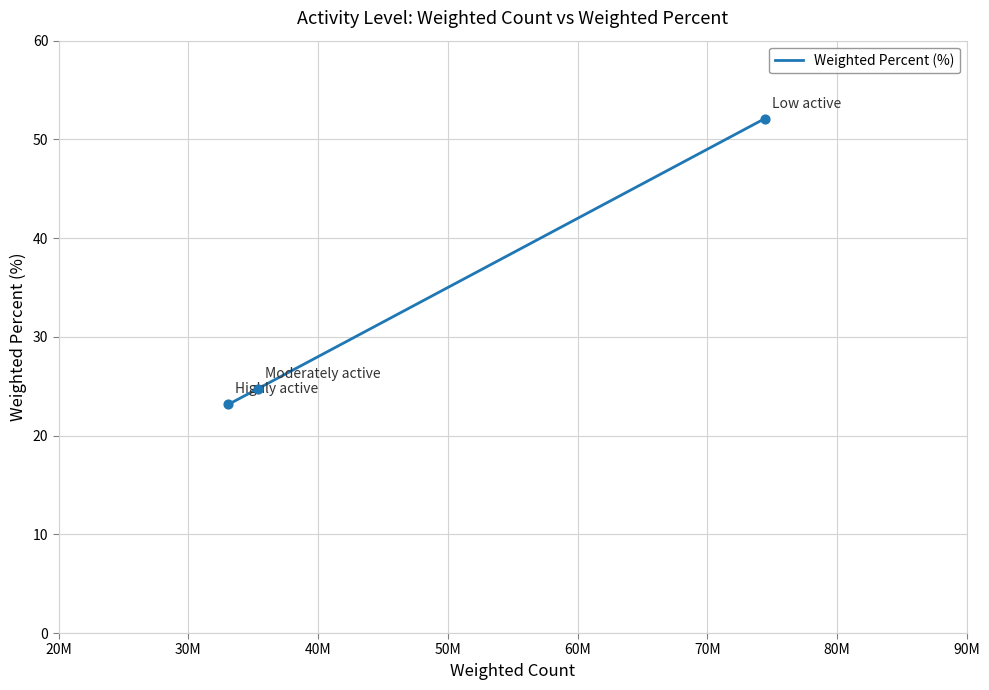

What is the minimum value shown in the chart?

23.2